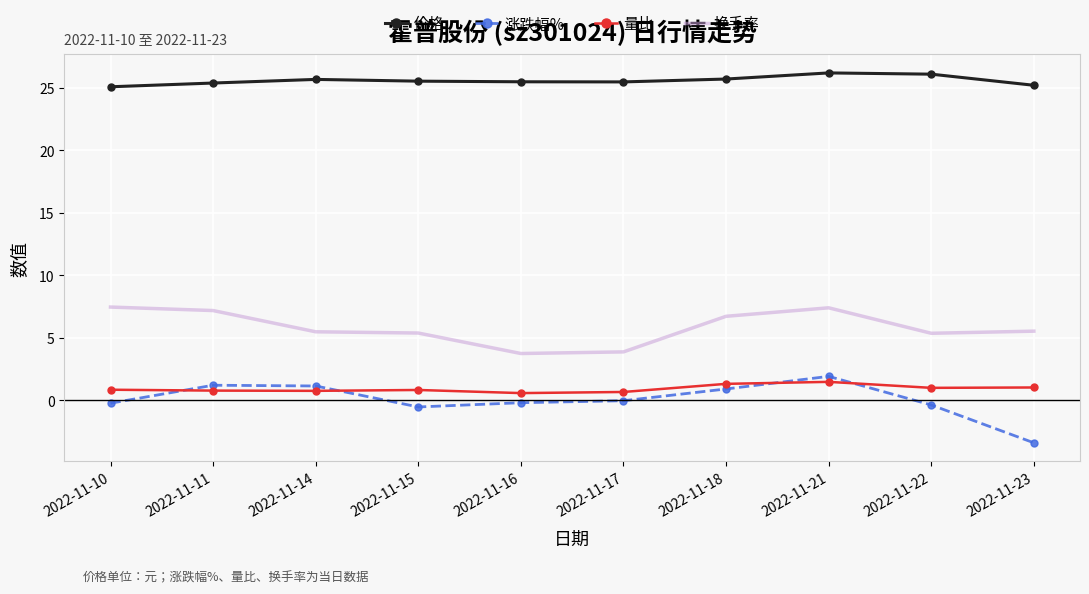

Between 2022-11-11 and 2022-11-23, which series saw the biggest shift?

涨跌幅%